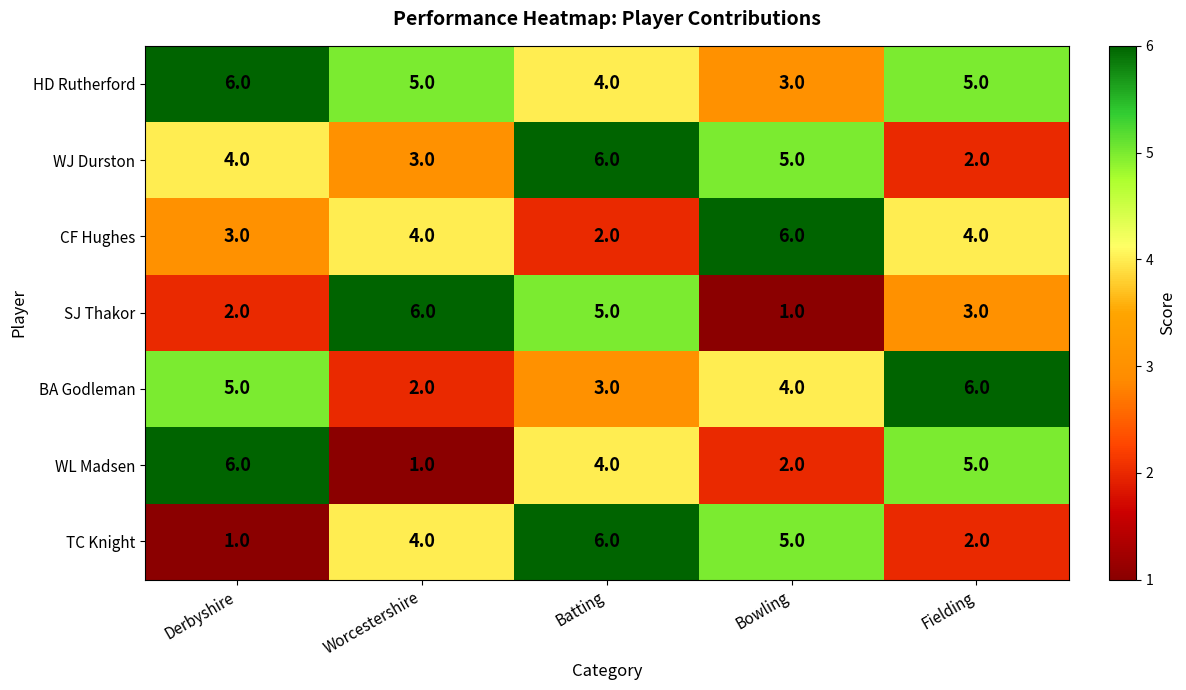

What is the spread (max minus min) of values at Fielding?

4